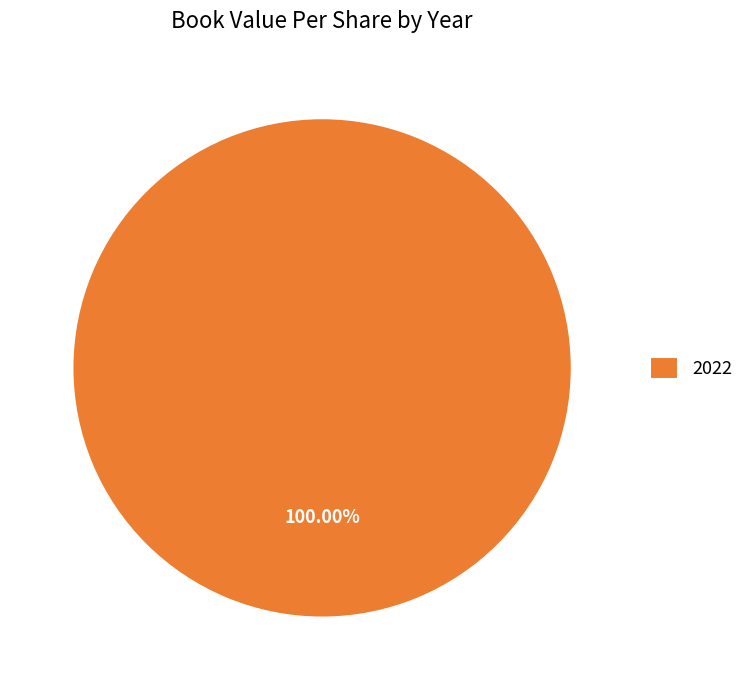

True or false: 2022 accounts for 94% of the total.

False